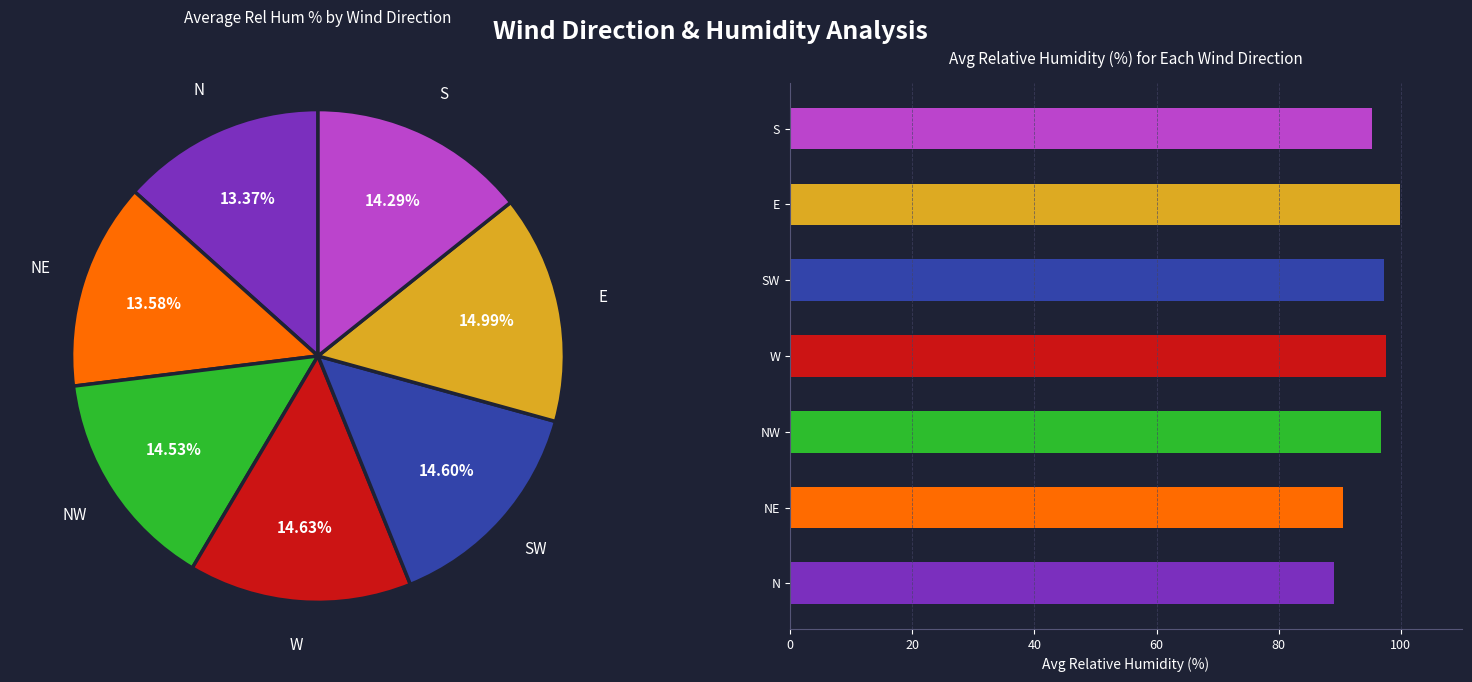

To the nearest percent, what portion does NW represent?

15%